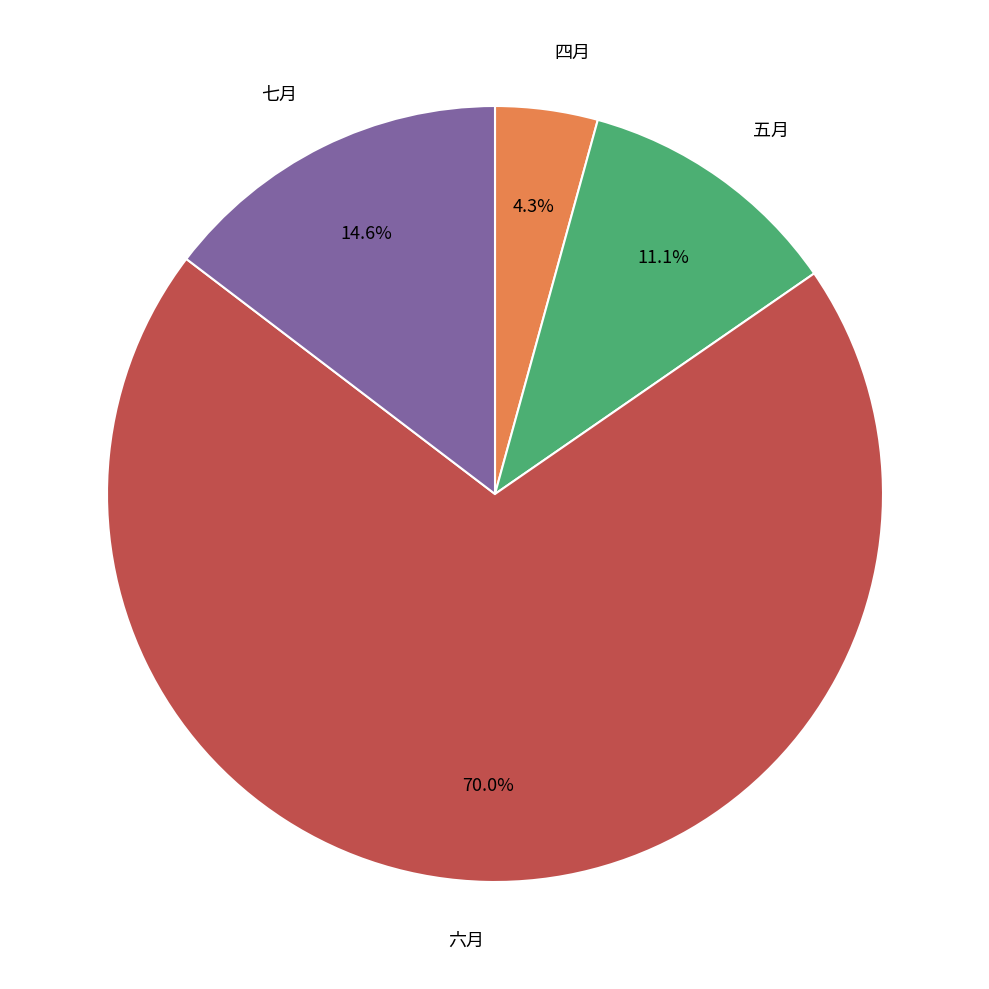

How many slices are in this pie chart?

4